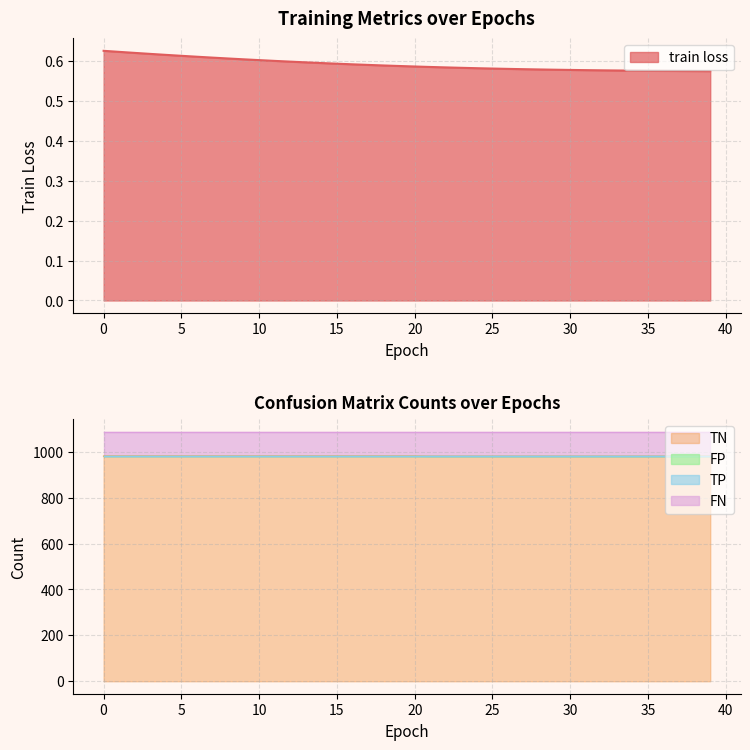

Count the number of data series in this chart.

5